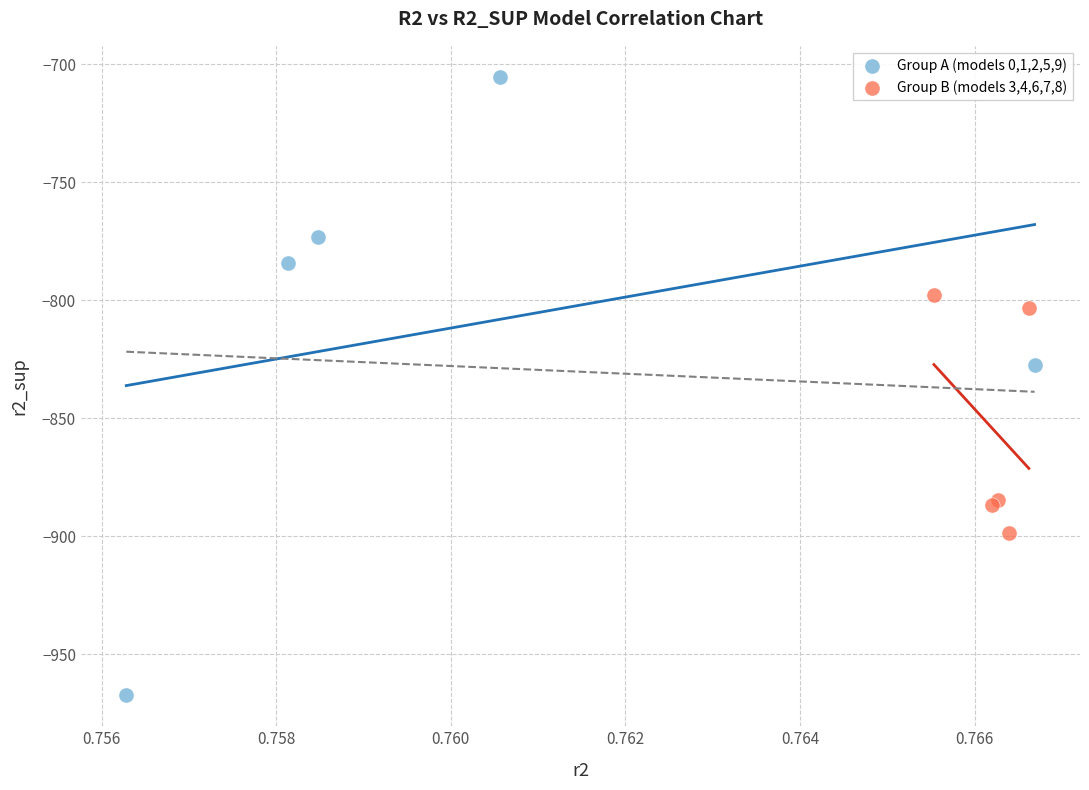

What are all the series names shown in the legend?

Group A (models 0,1,2,5,9), Group B (models 3,4,6,7,8)